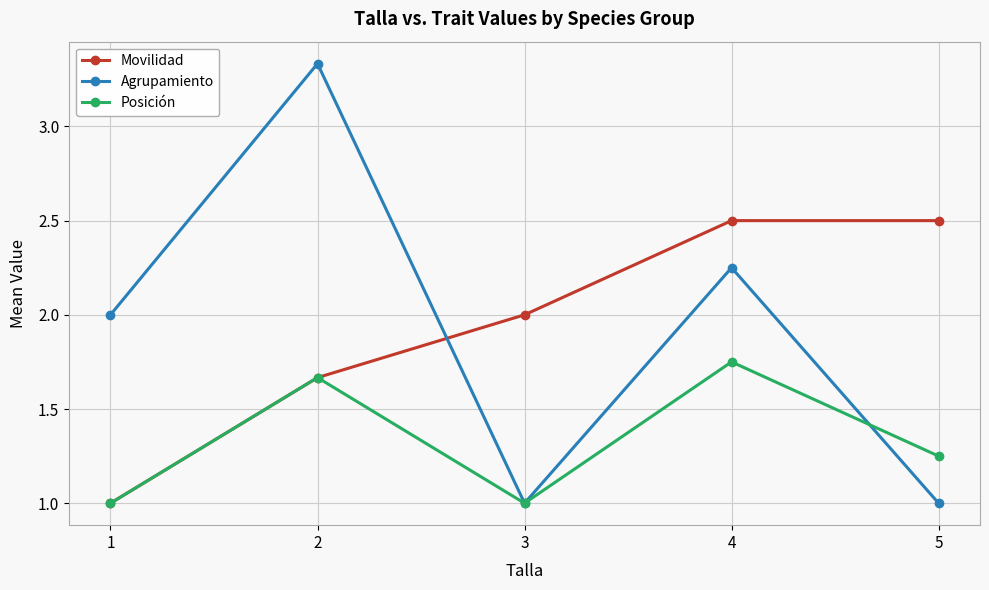

What is the smallest value displayed?

1.0